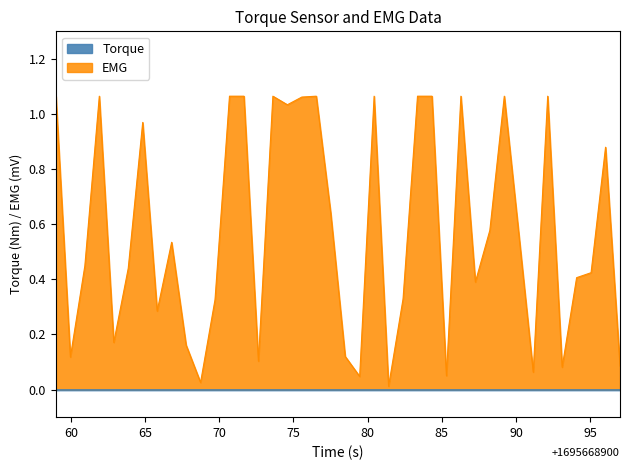

What is the maximum value shown in the chart?

1.1